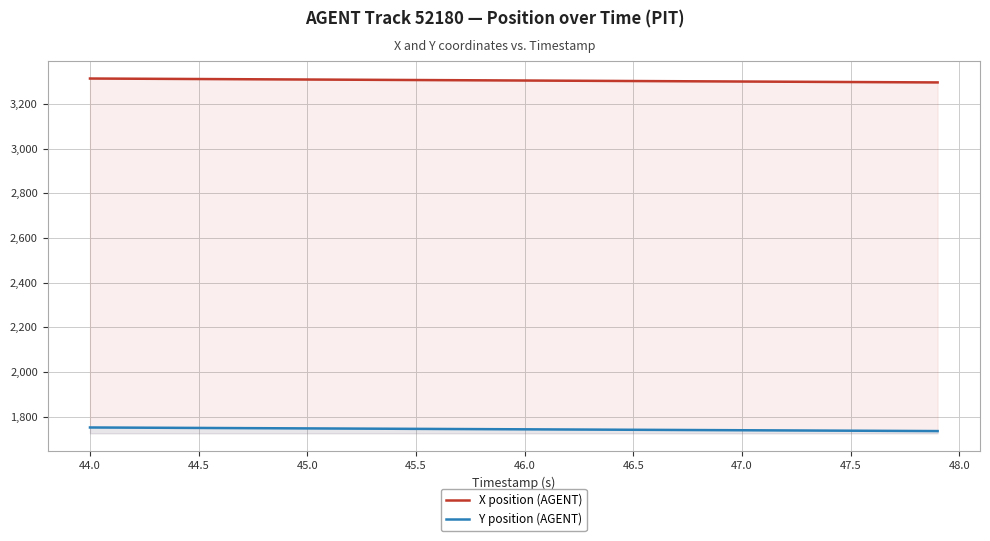

Does the chart display data point markers on the line(s)?

No